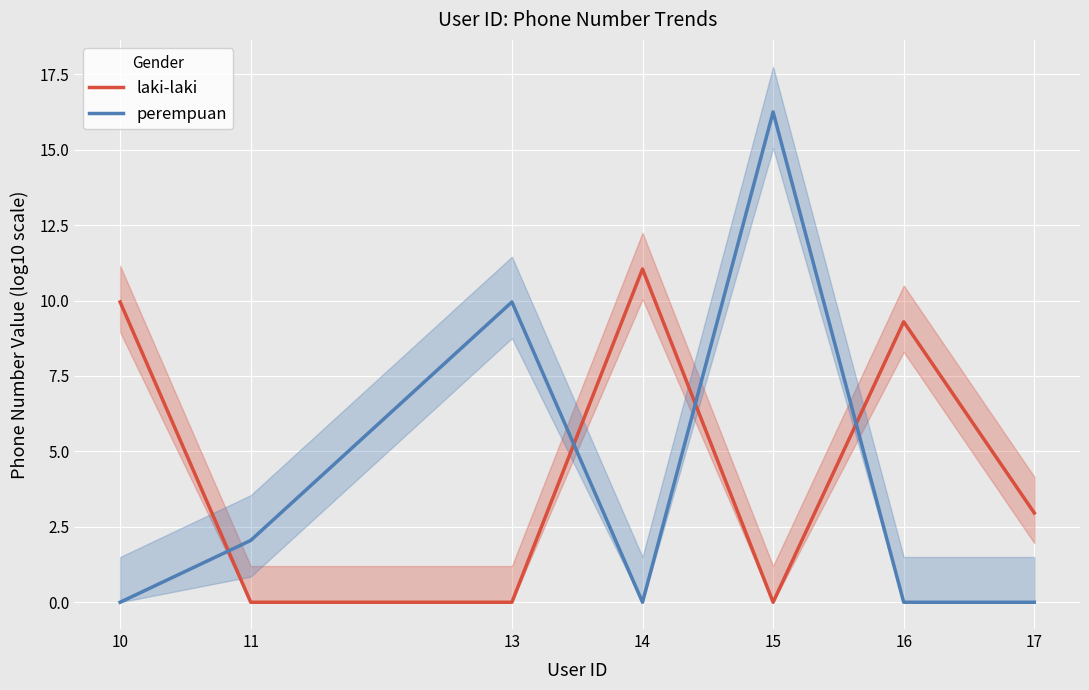

True or false: laki-laki has a value of 0.0 at 13.

True